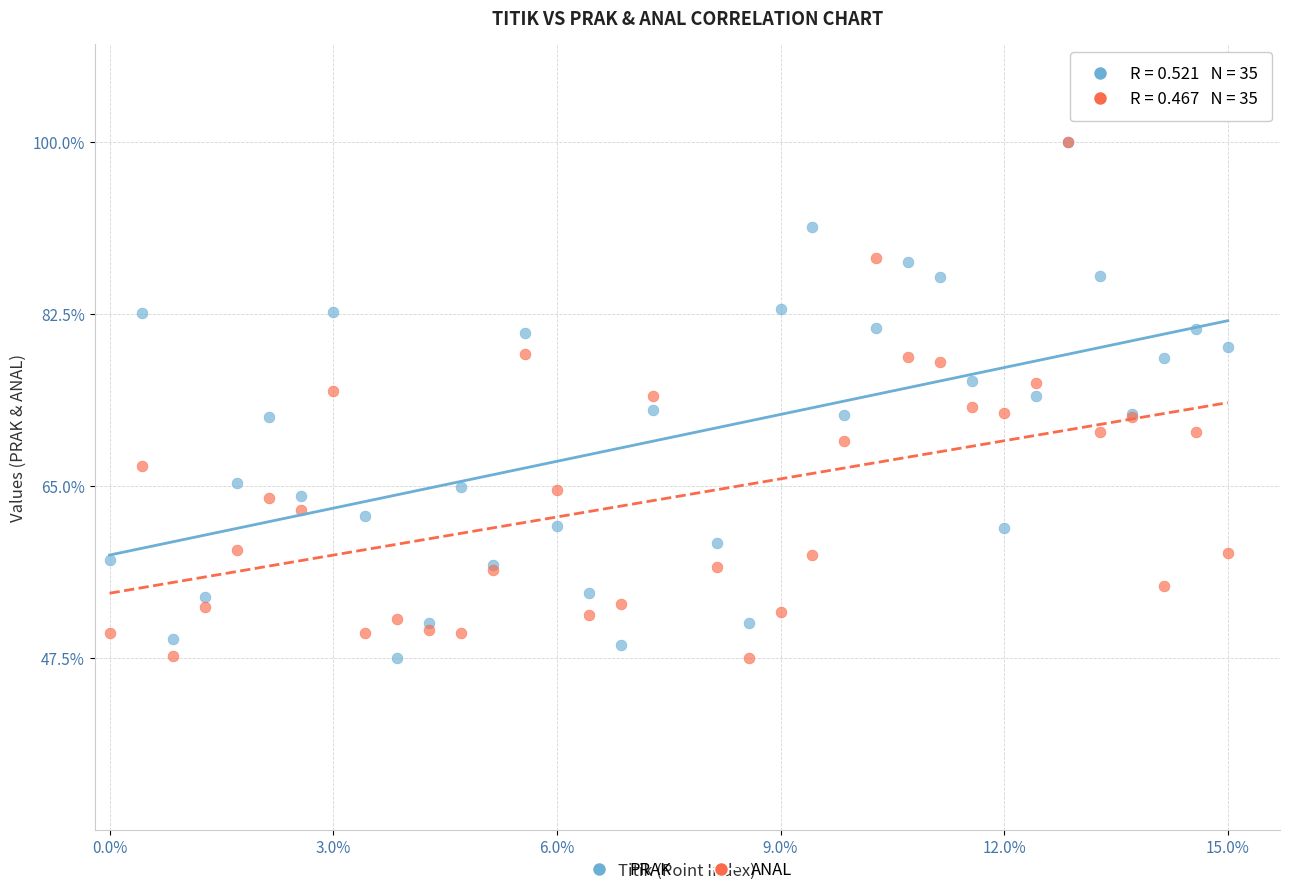

What are all the series names shown in the legend?

PRAK, ANAL